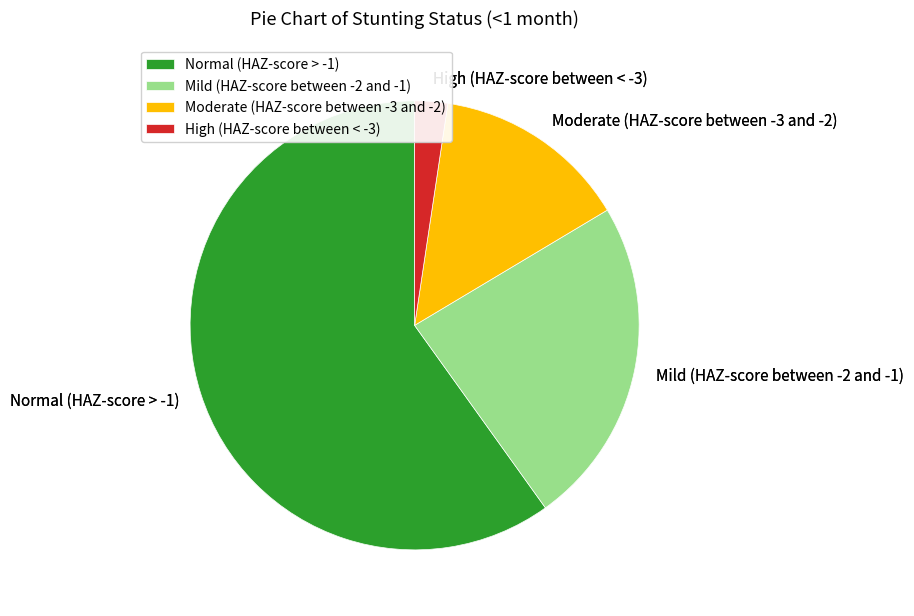

Which slice represents more than half of the pie?

Normal (HAZ-score > -1)